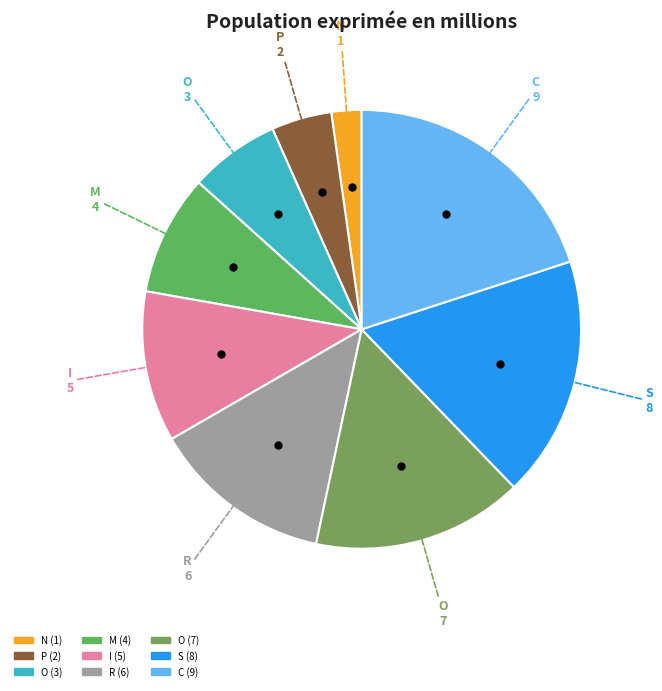

Count the number of slices in the pie.

9